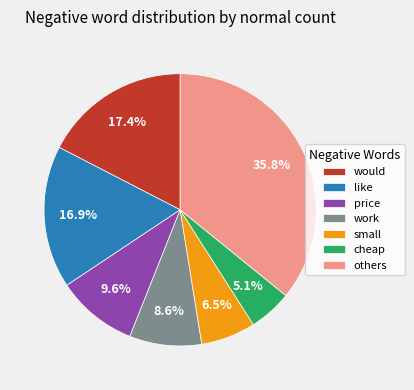

What is the largest slice in the pie chart?

others